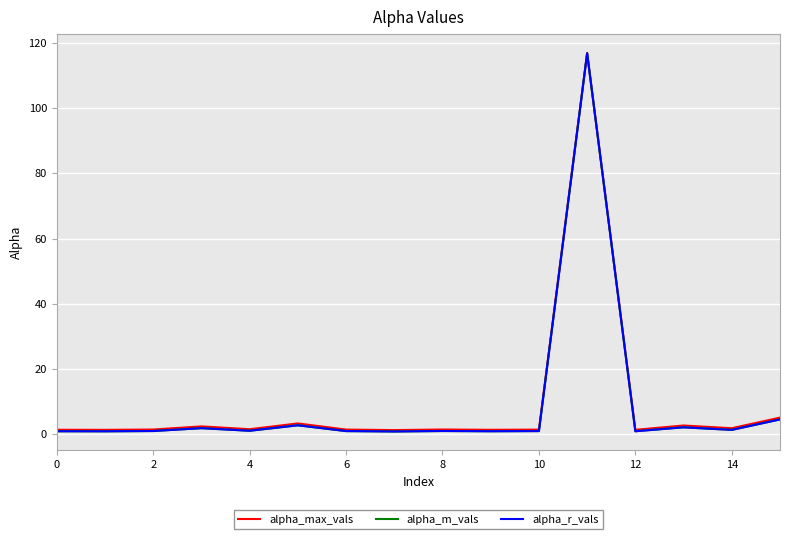

What is the highest value of the alpha_max_vals series?

116.9